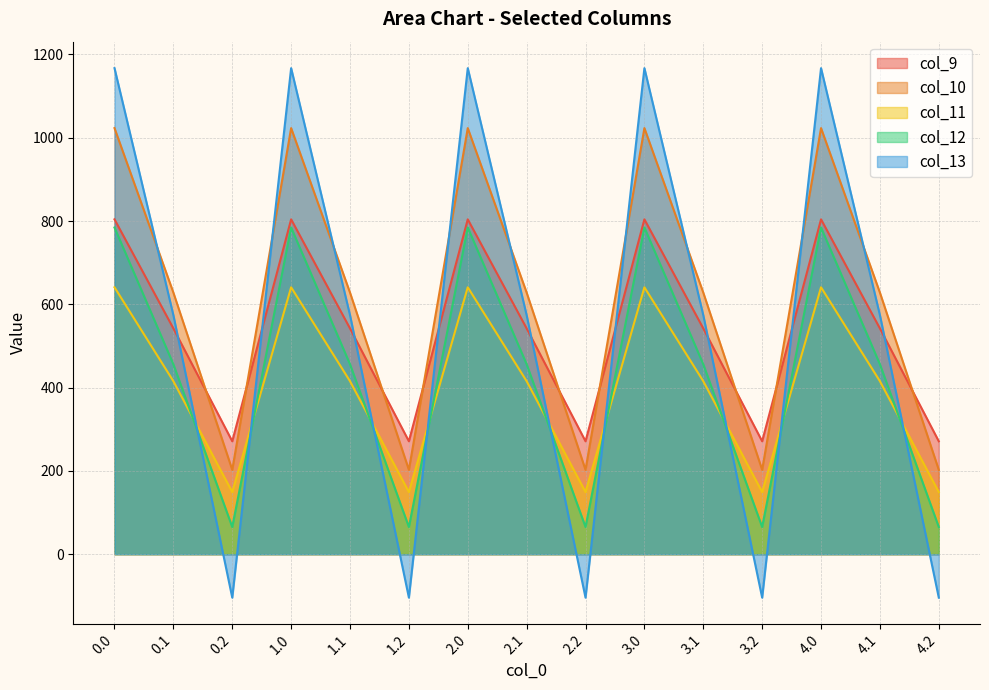

What is the total value across all series at 0.2?

583.6